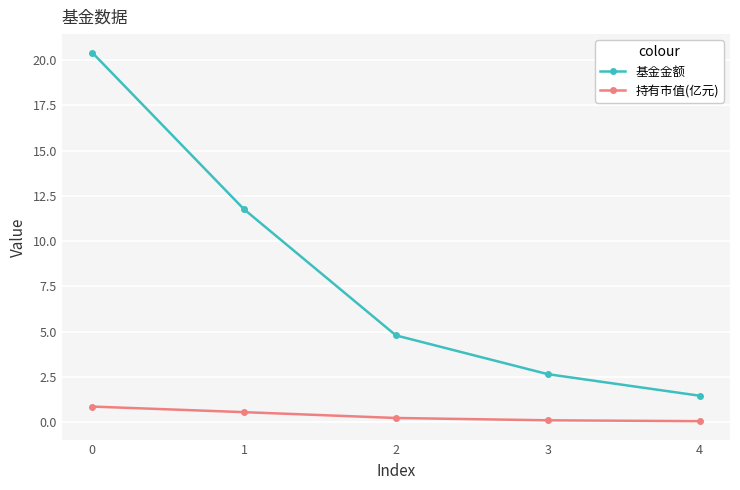

At how many categories does at least one series exceed 7?

2